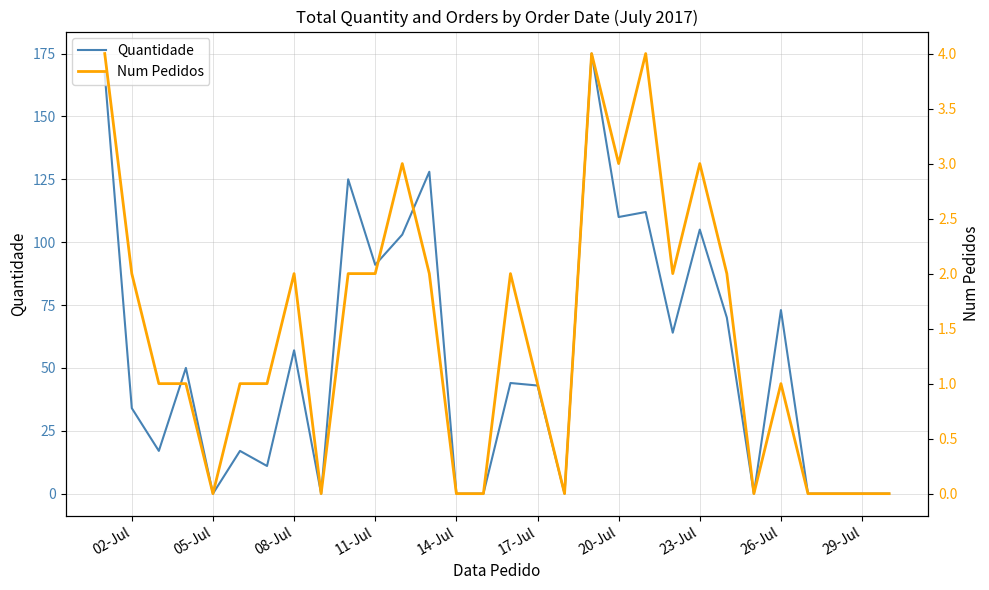

Which series has the largest range (max minus min)?

Quantidade